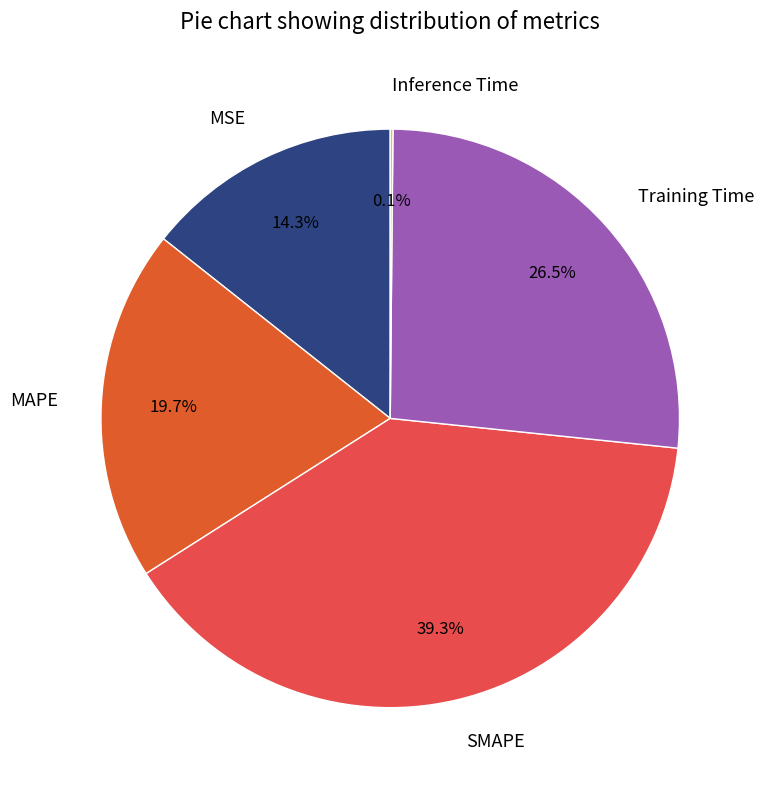

Is there any slice that represents more than half of the pie?

No